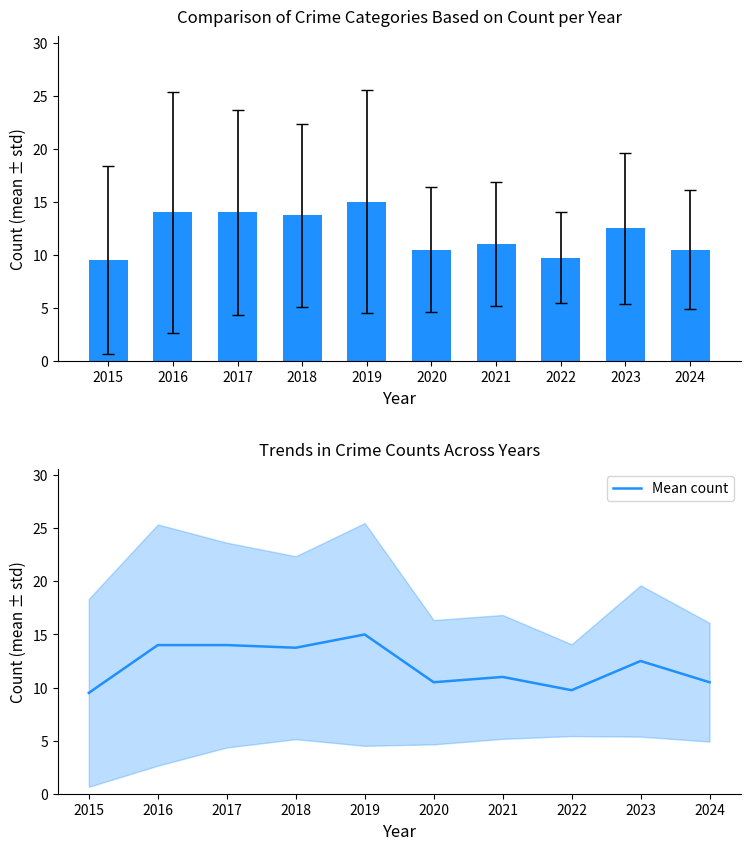

Are the bars horizontal?

No